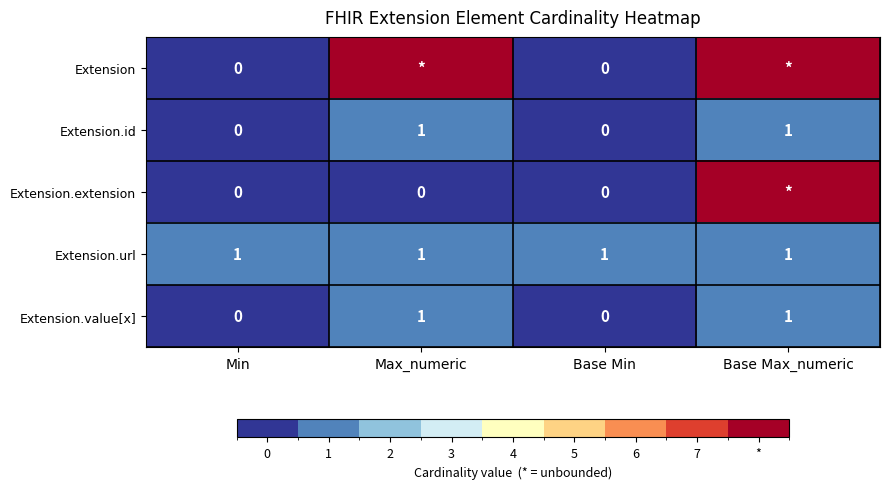

Which label corresponds to the largest value in the chart?

Max_numeric